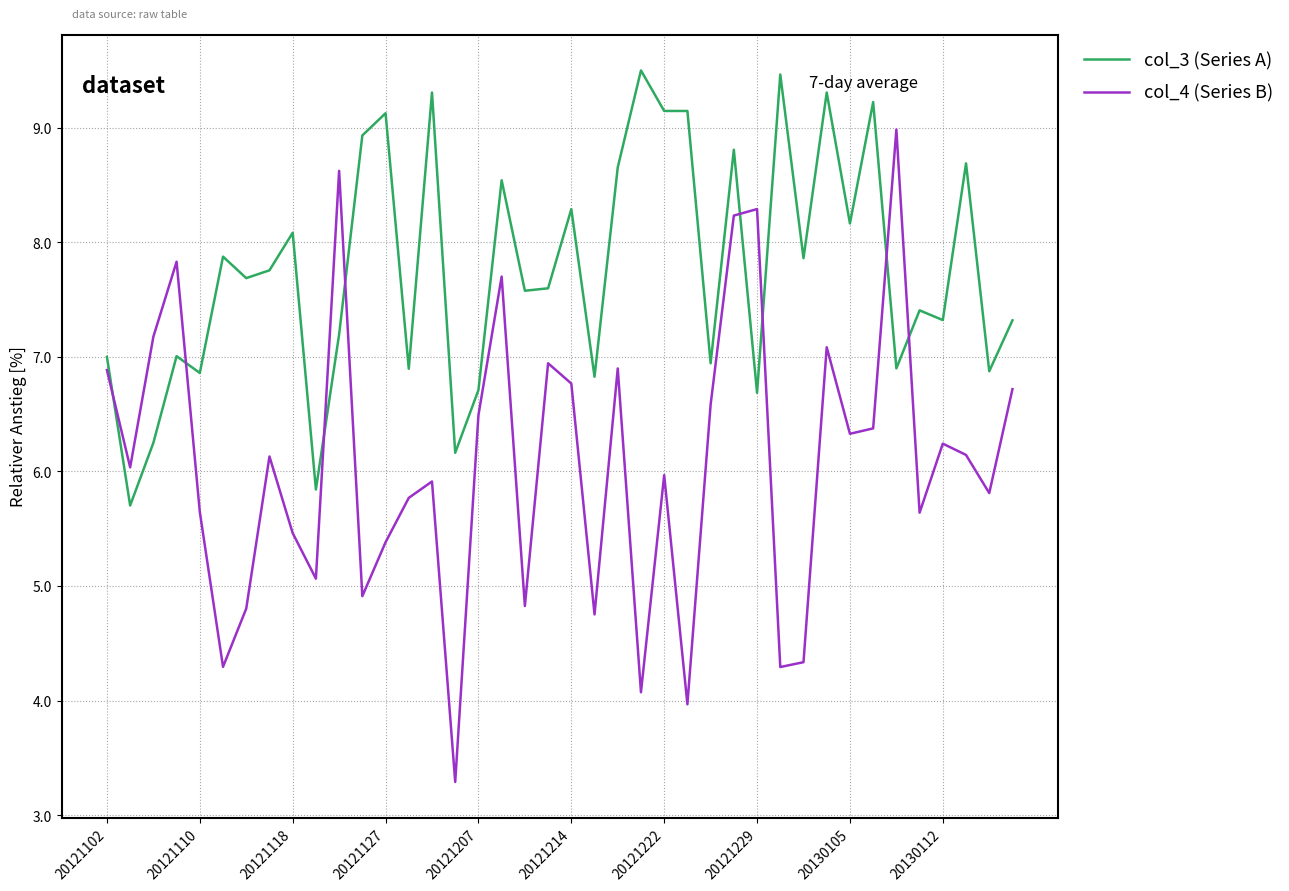

Which series ends up on top after the final intersection of col_3 (Series A) and col_4 (Series B)?

col_3 (Series A)